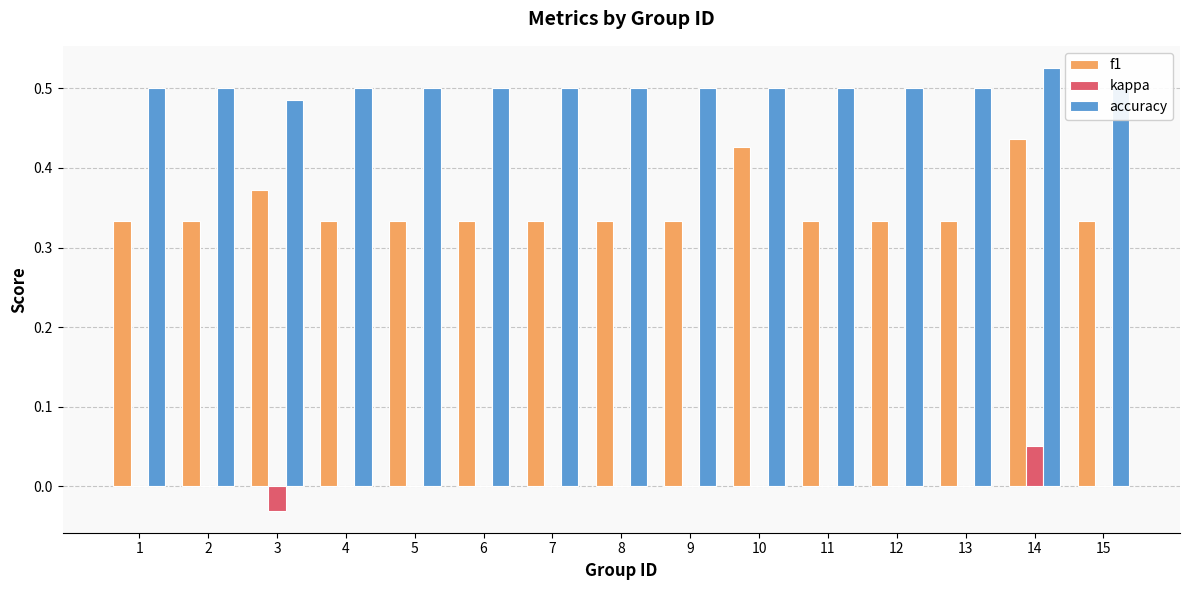

Is the value of kappa at 8 greater than the value of f1 at 12?

No